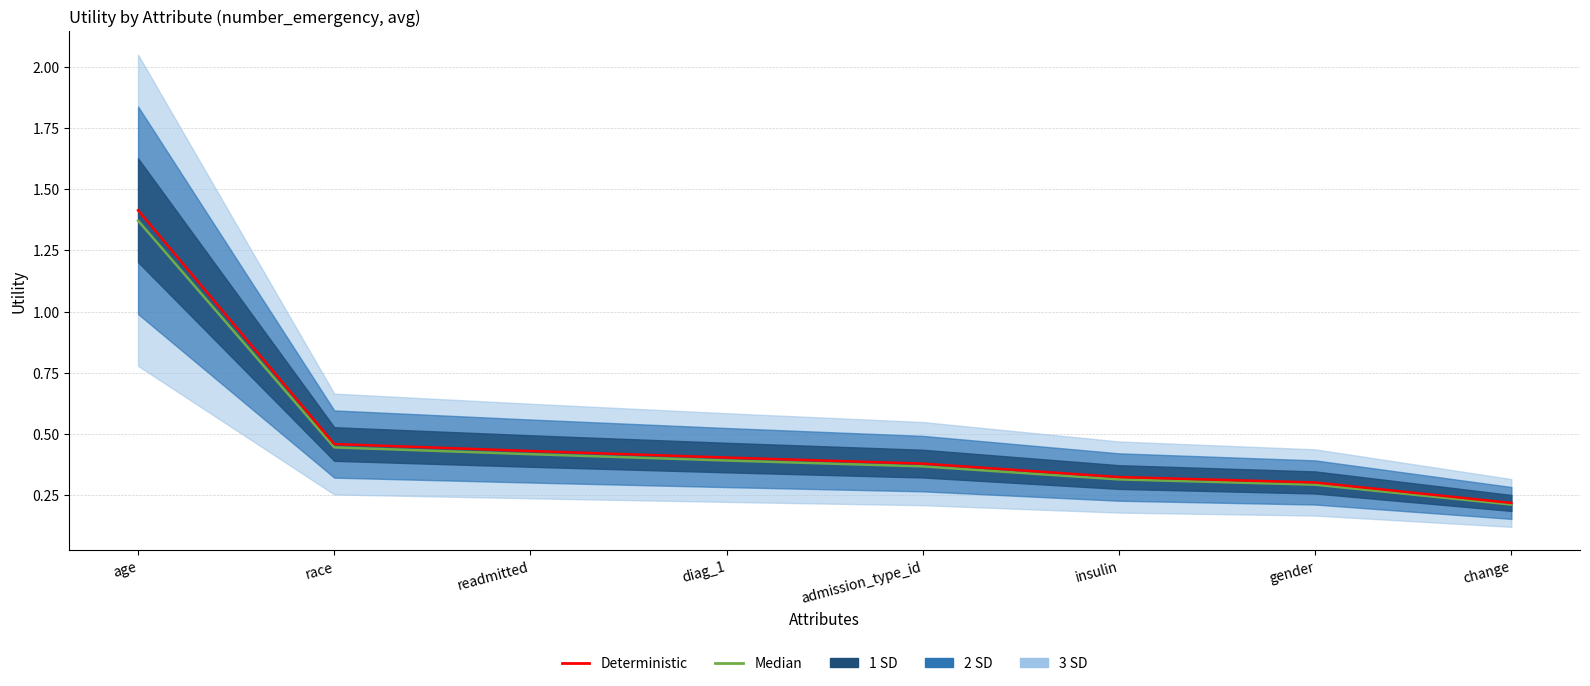

What is the sum of the Deterministic values at age and readmitted?

1.8